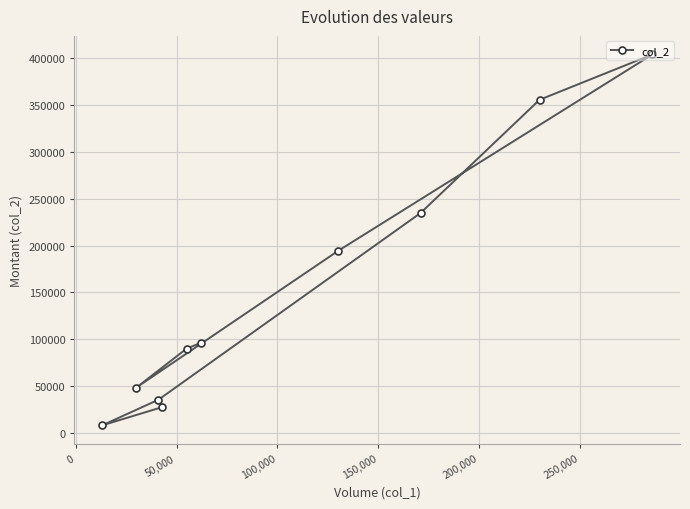

What is the difference between the maximum and minimum values?

395350